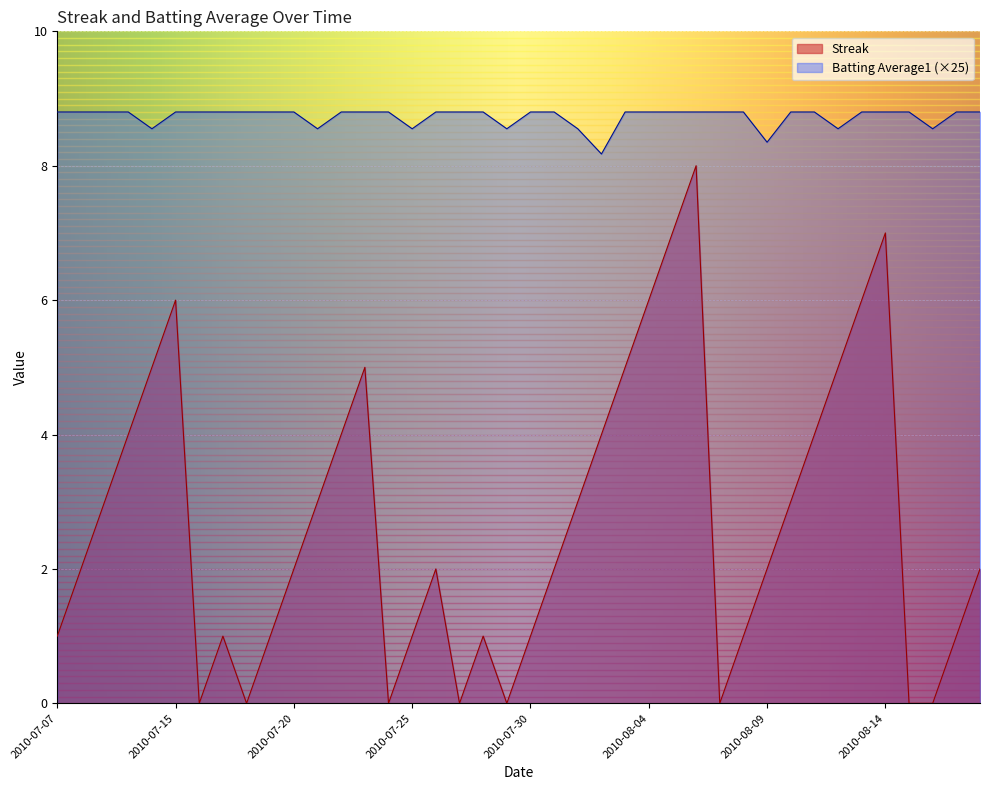

Which series changed the most between 2010-07-19 and 2010-08-10?

Streak